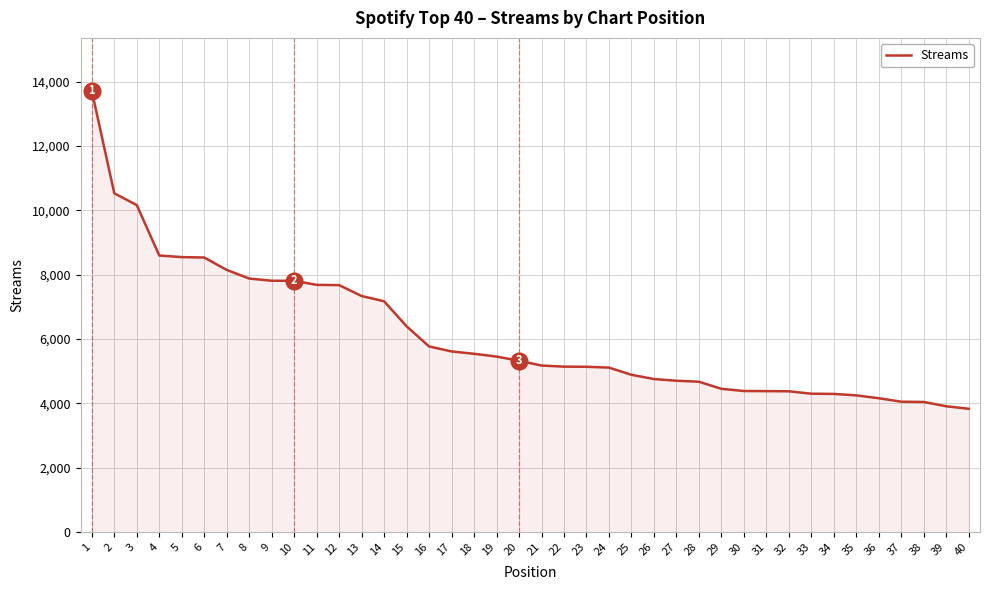

What is the minimum value shown in the chart?

3830